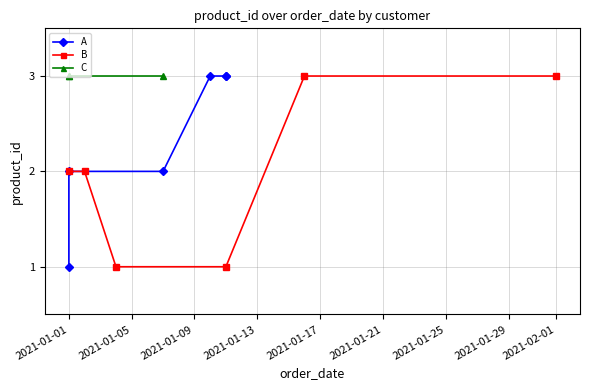

What is the difference between the second highest and minimum values in the A series?

2